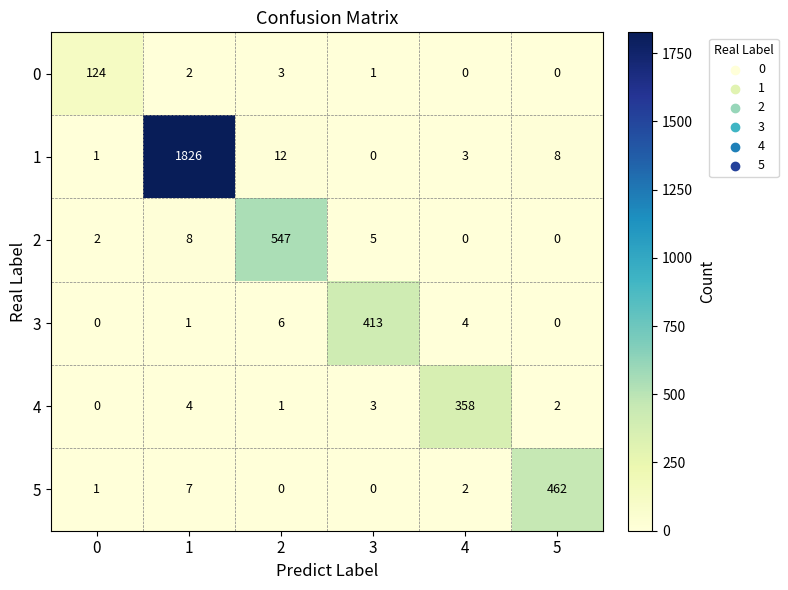

What is the total value across all series at 1?

1848